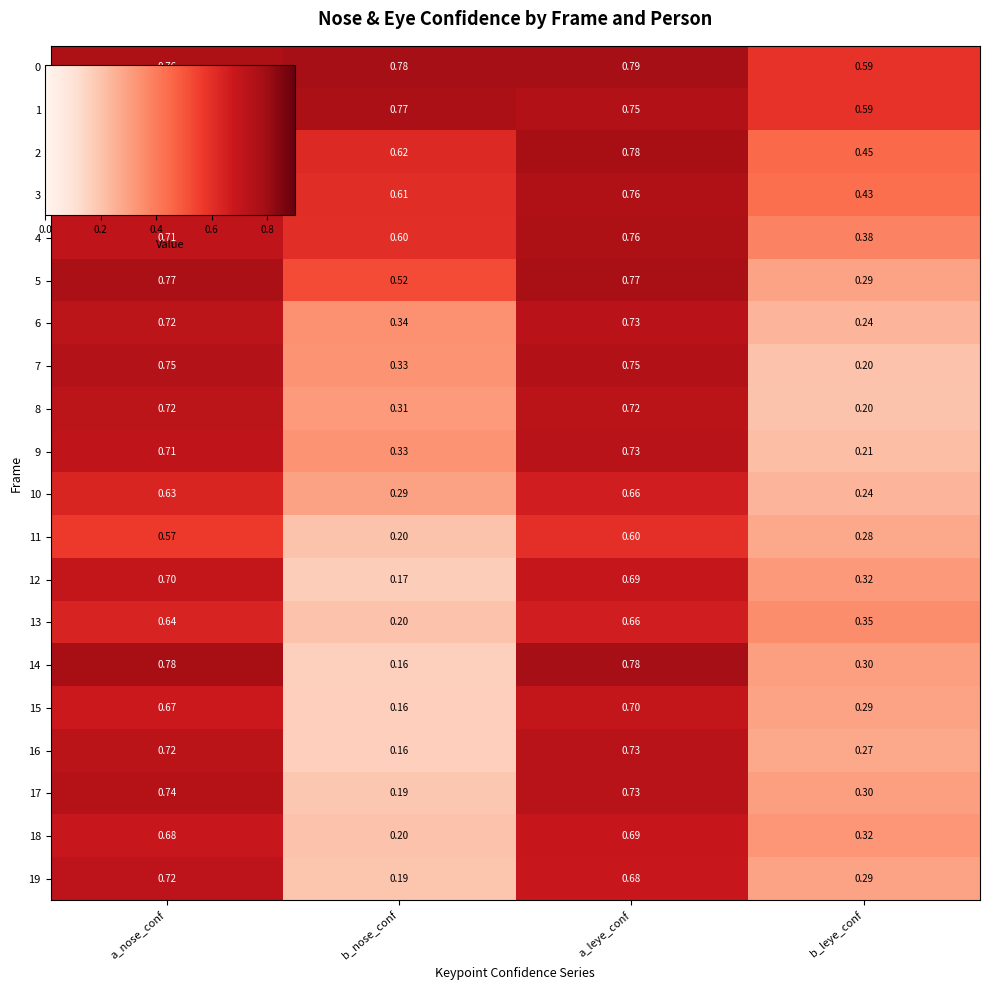

Which category has the highest value across all series?

a_nose_conf